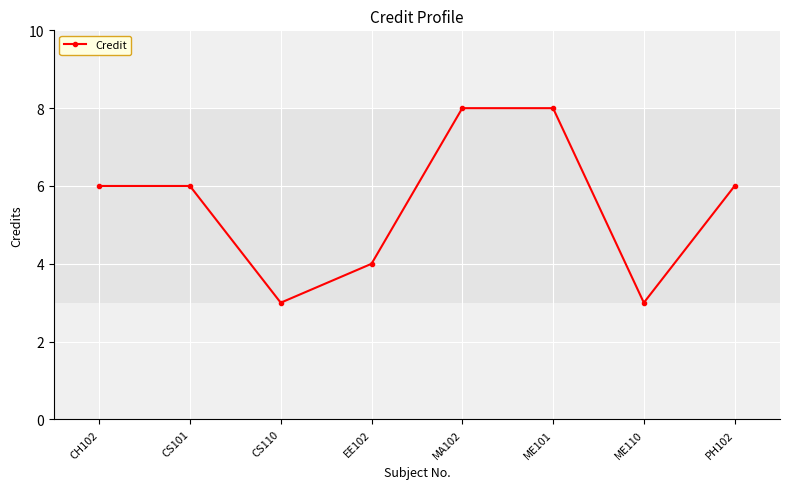

How many points are lower than both their immediate neighbors (excluding endpoints)?

2